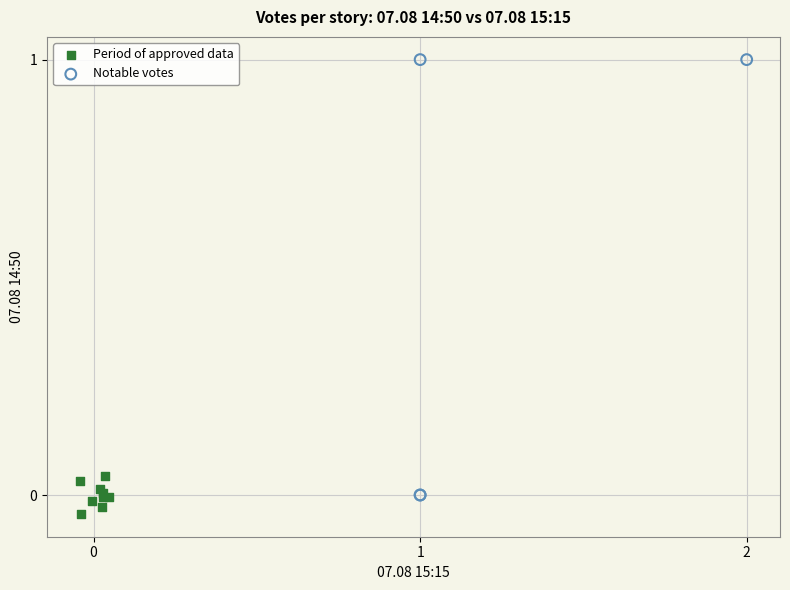

Which series has the widest spread of Y values?

Notable votes